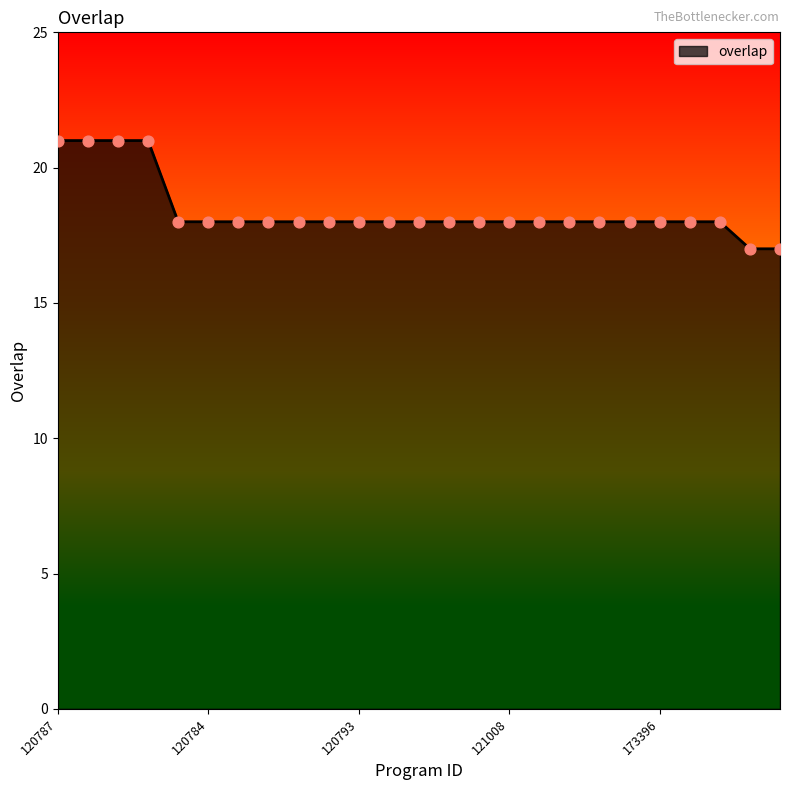

What is the difference between the maximum and minimum values?

4